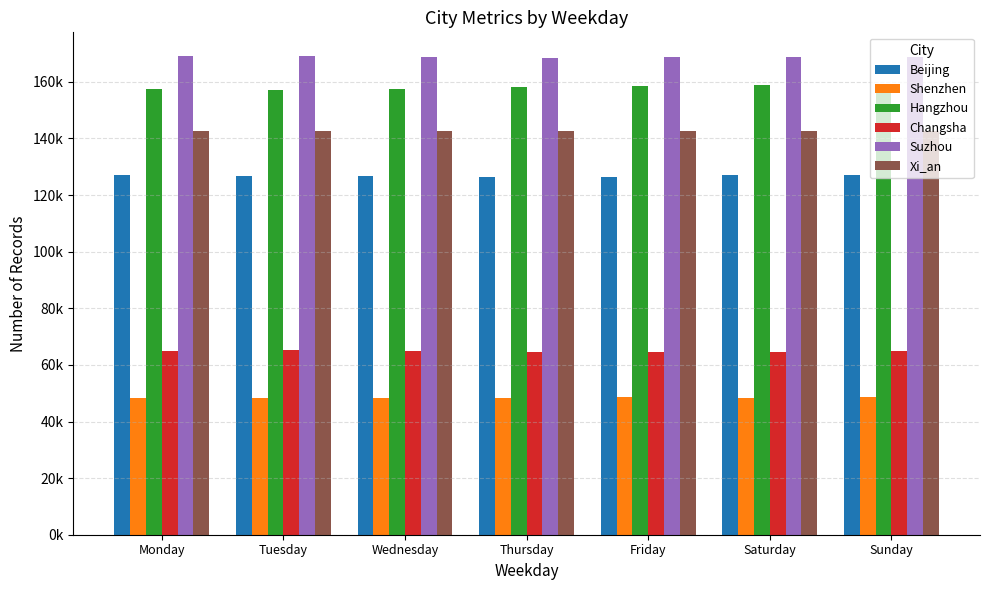

Which series has the widest spread of values?

Hangzhou